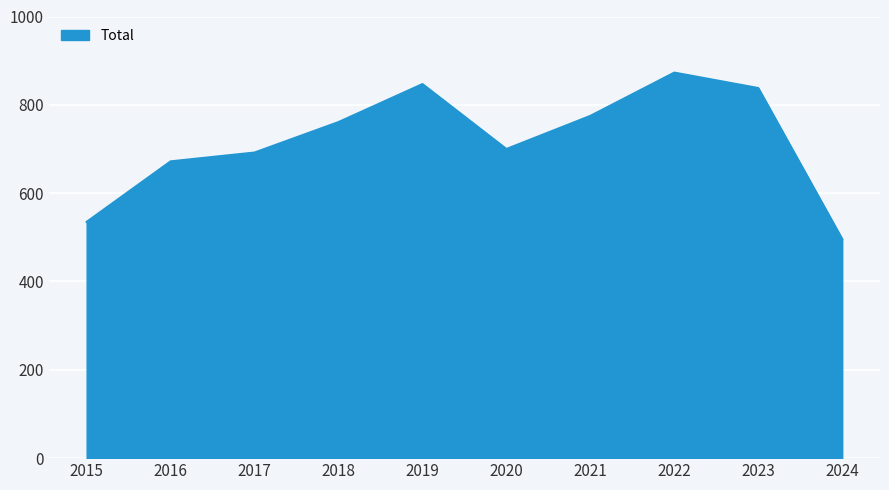

Reading left to right, list all the values displayed in this chart.

535	672	692	761	847	700	775	873	838	496